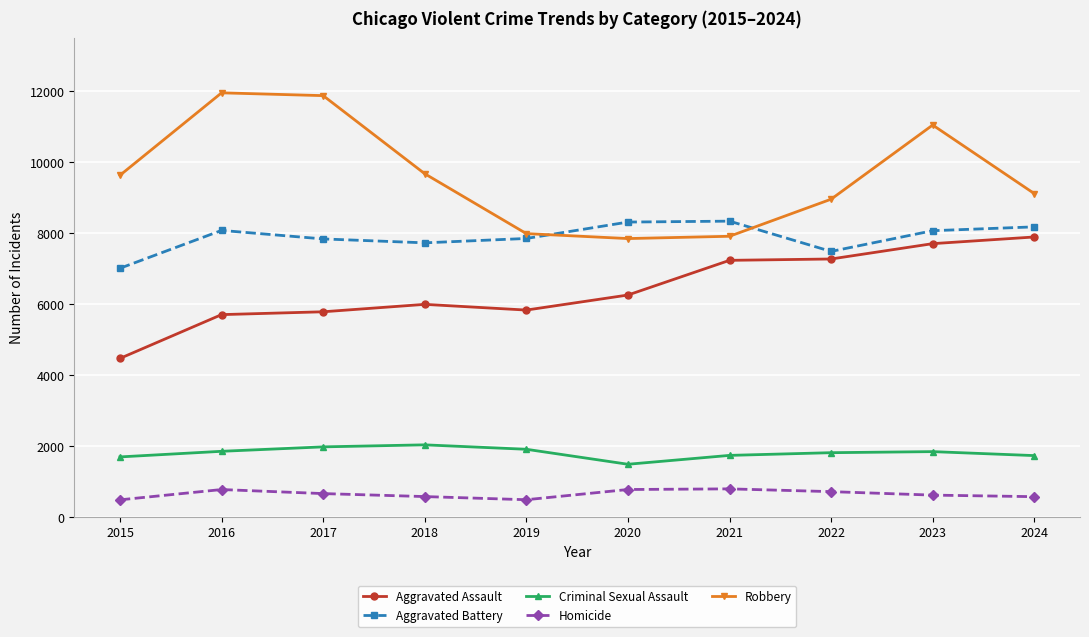

What is the minimum value shown in the chart?

496